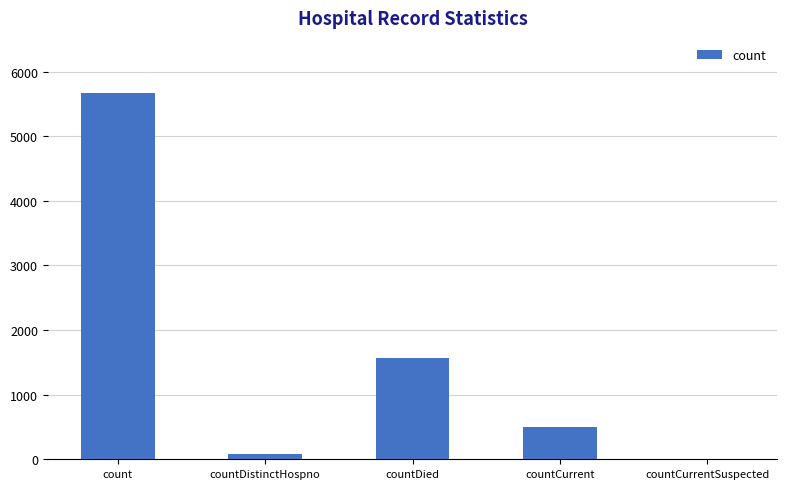

What is the sum of the values at countCurrentSuspected and countCurrent?

500